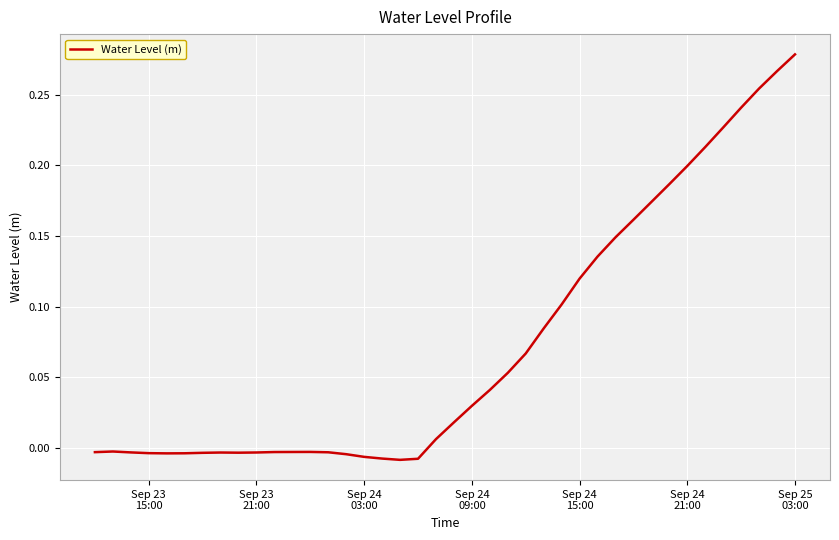

Does the chart display data point markers on the line(s)?

No